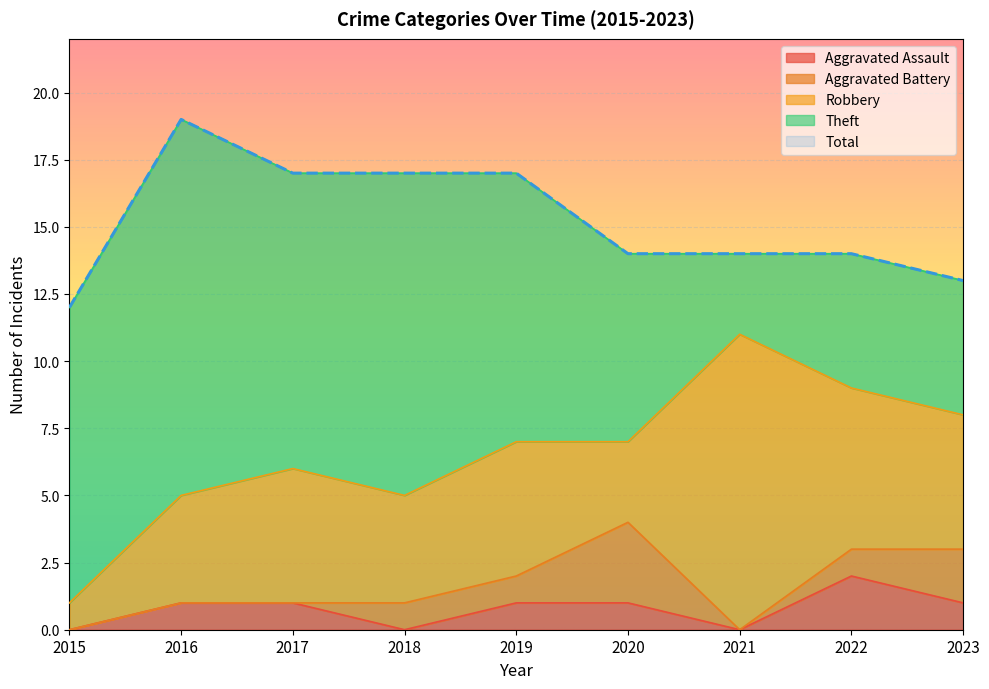

Which series changed the most between 2017 and 2018?

Aggravated Assault